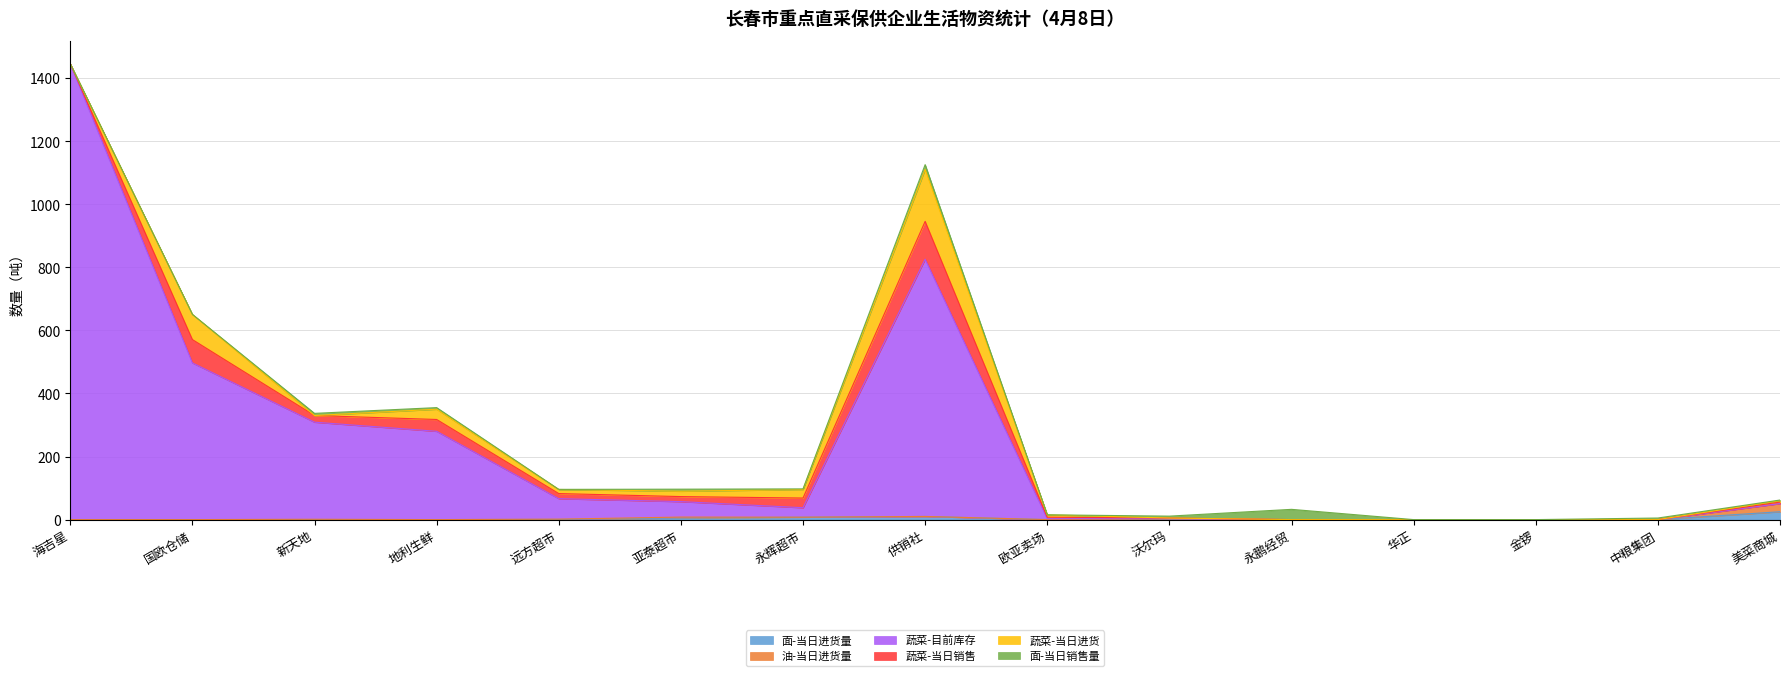

What is the label of the 13th point from the left?

金锣